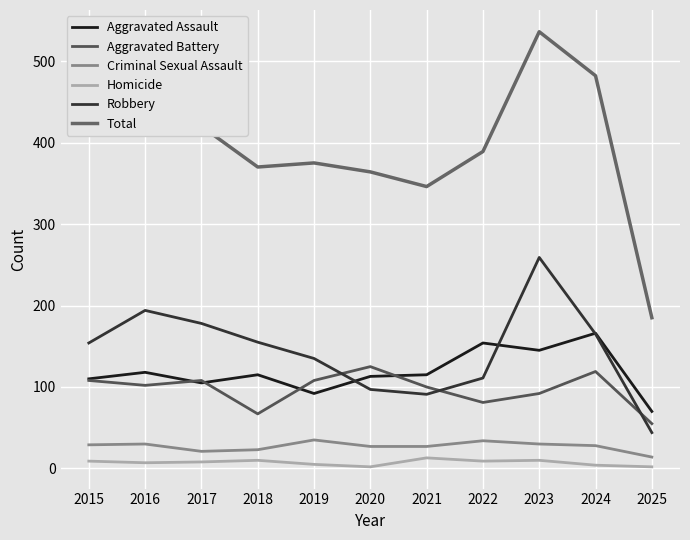

True or false: Homicide and Robbery intersect in this chart.

False